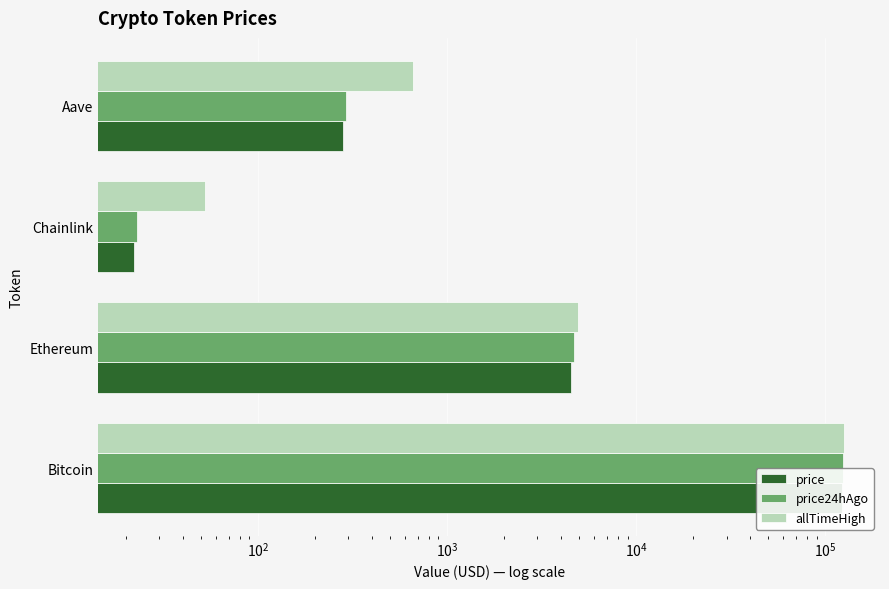

What are all the series names shown in the legend?

price, price24hAgo, allTimeHigh